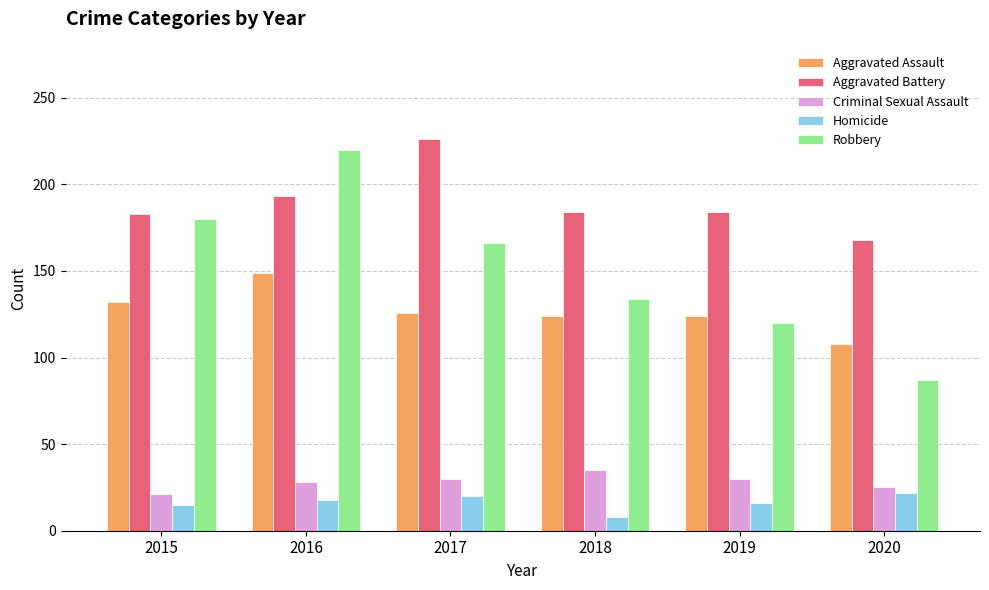

Which series changed the most between 2017 and 2020?

Robbery